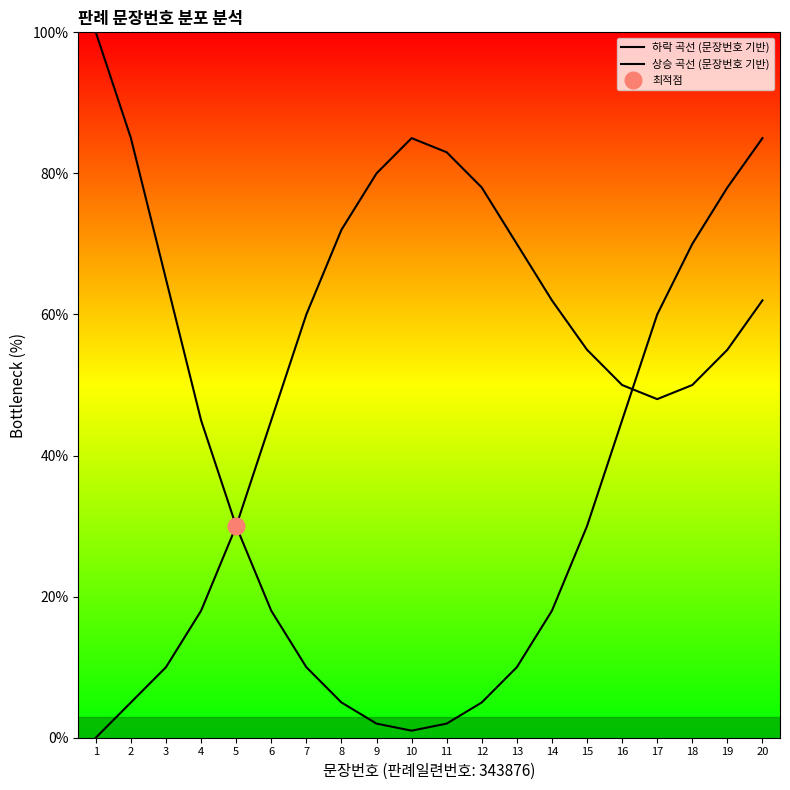

The 상승 곡선 (문장번호 기반) series shows 10 at 3. True or false?

True